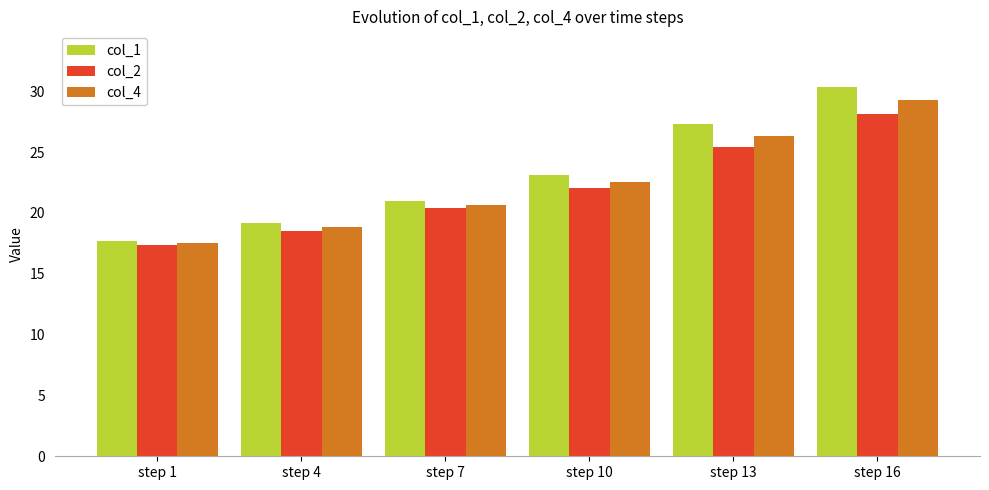

What is the maximum value shown in the chart?

30.4